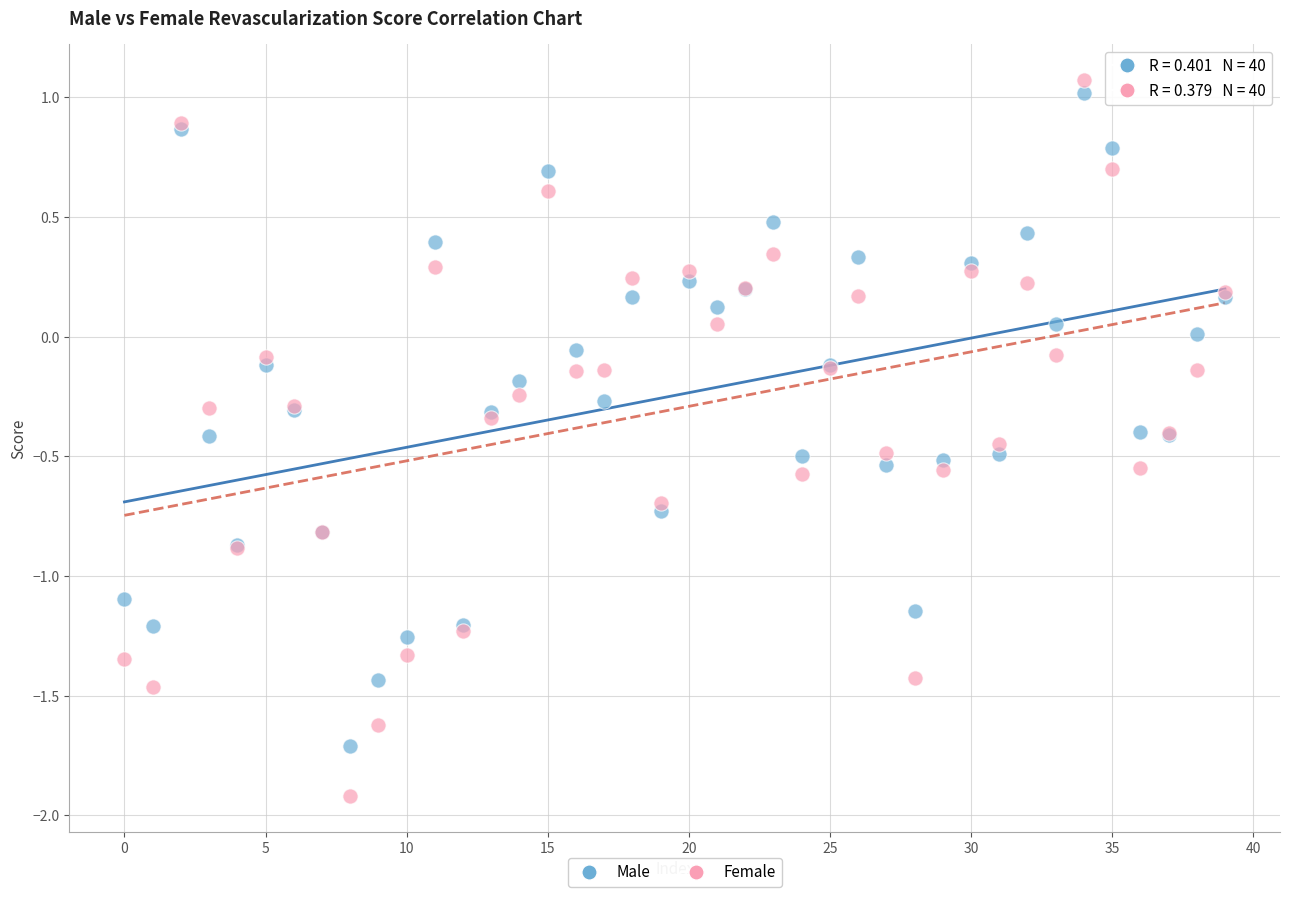

Which series reaches the minimum Y coordinate?

Female